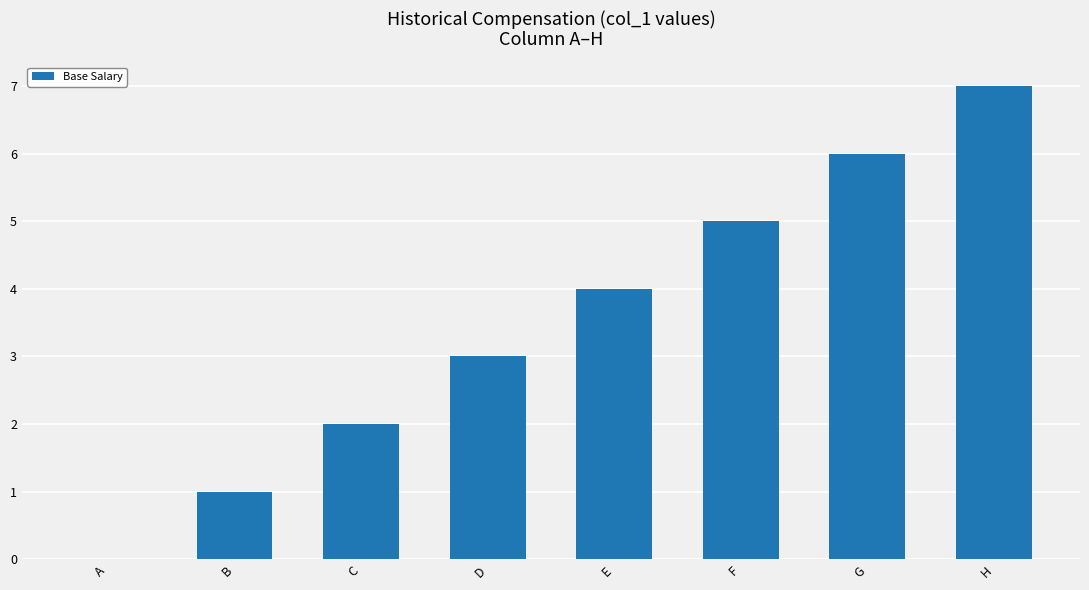

Reading left to right, list all the values displayed in this chart.

0	1	2	3	4	5	6	7